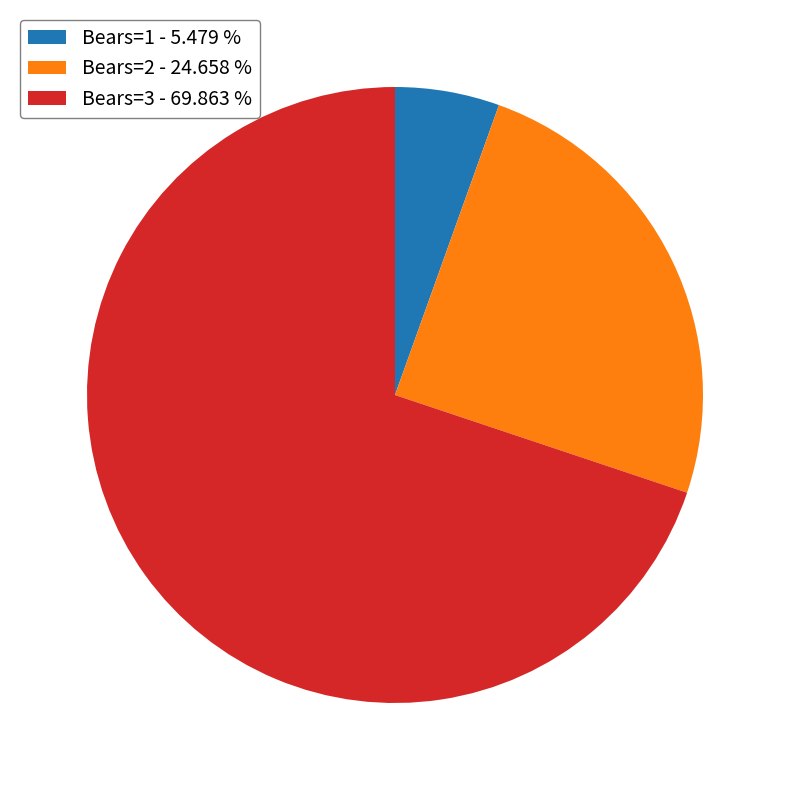

How many segments does this pie chart have?

3